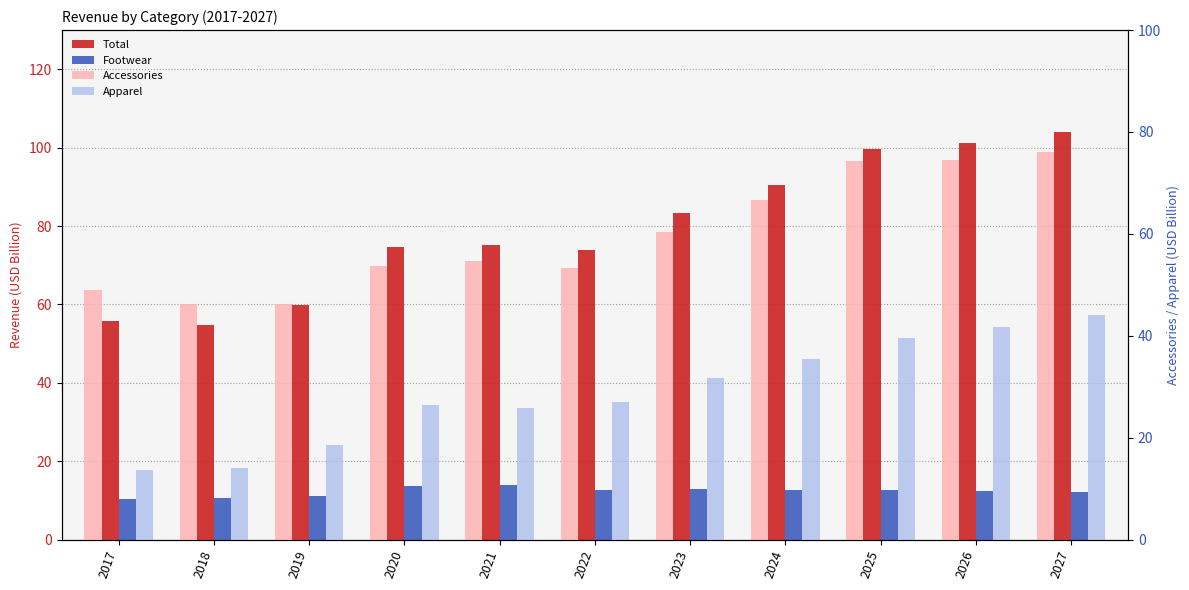

At which label does Total reach its peak?

2027